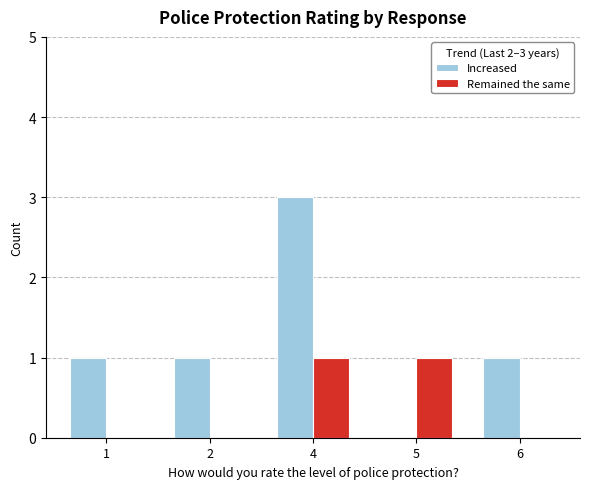

At which category does the chart reach its peak across all series?

4